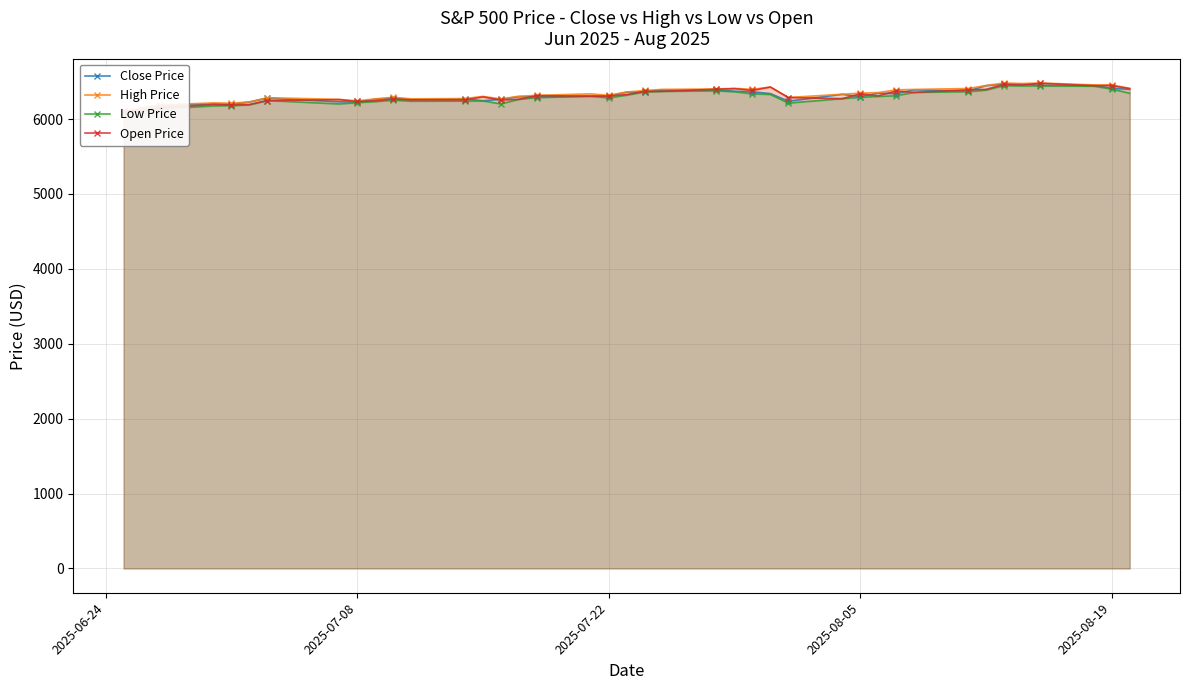

How many distinct data groups are displayed?

4